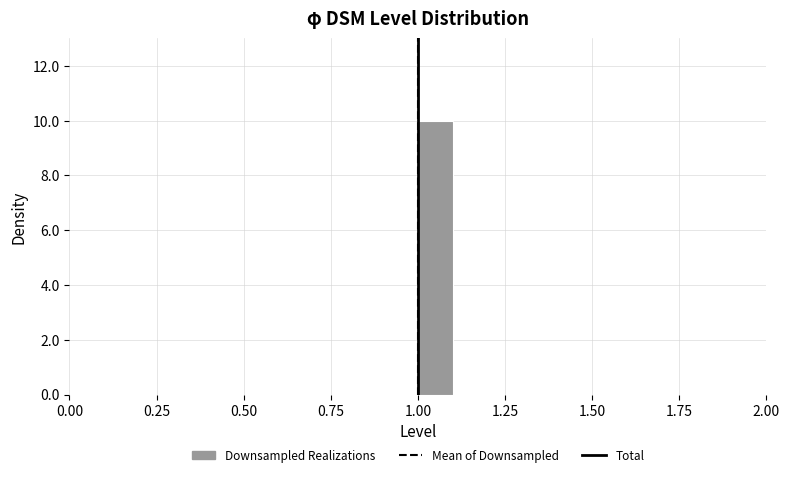

Read against the x-axis, roughly where is the centre of the tallest bar?

1.05